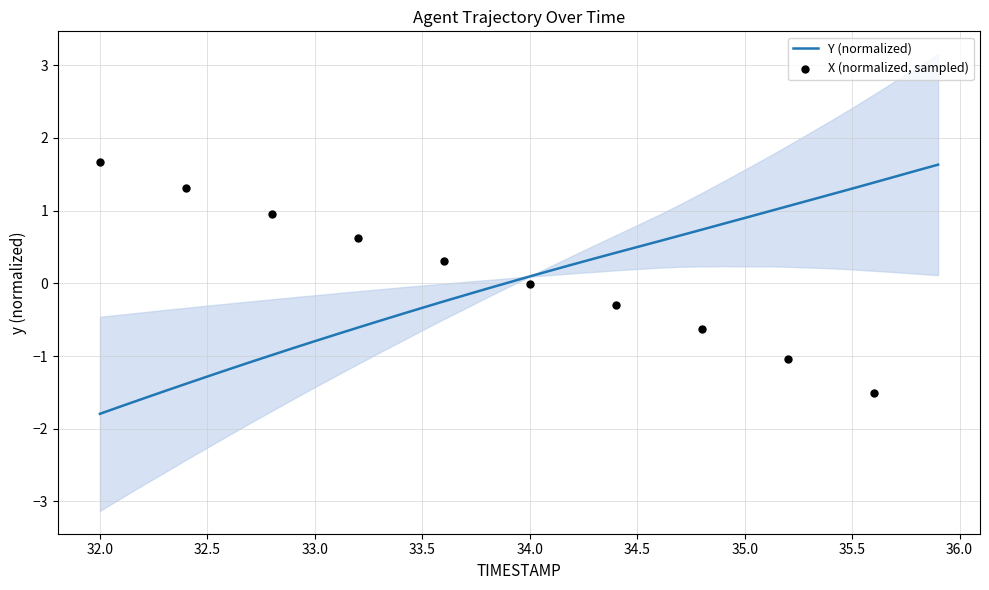

What is the change in value from 32.3 to 34.0?

+1.6